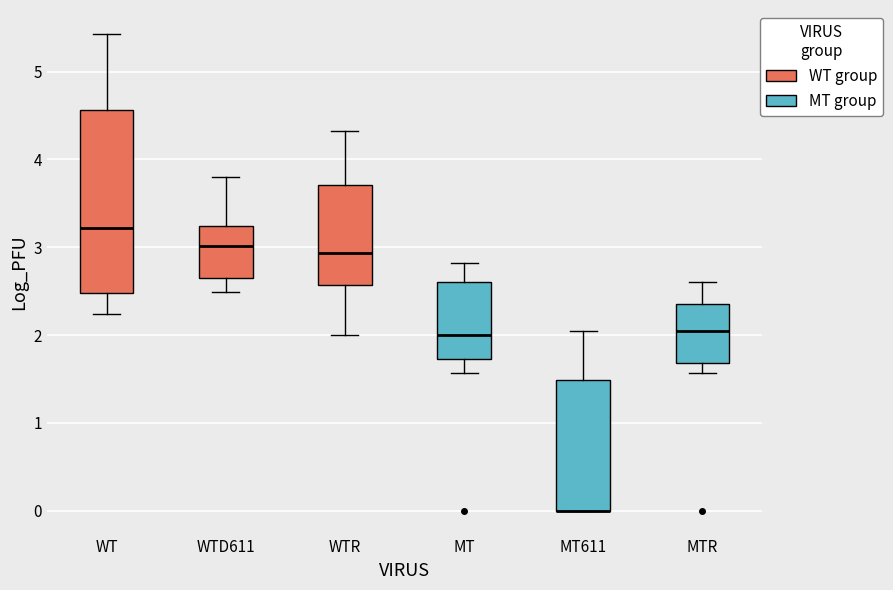

Where is the upper edge of the box for WTD611 on the y-axis? The values are not printed on the chart, so give them approximately, as read against the axis.

3.2